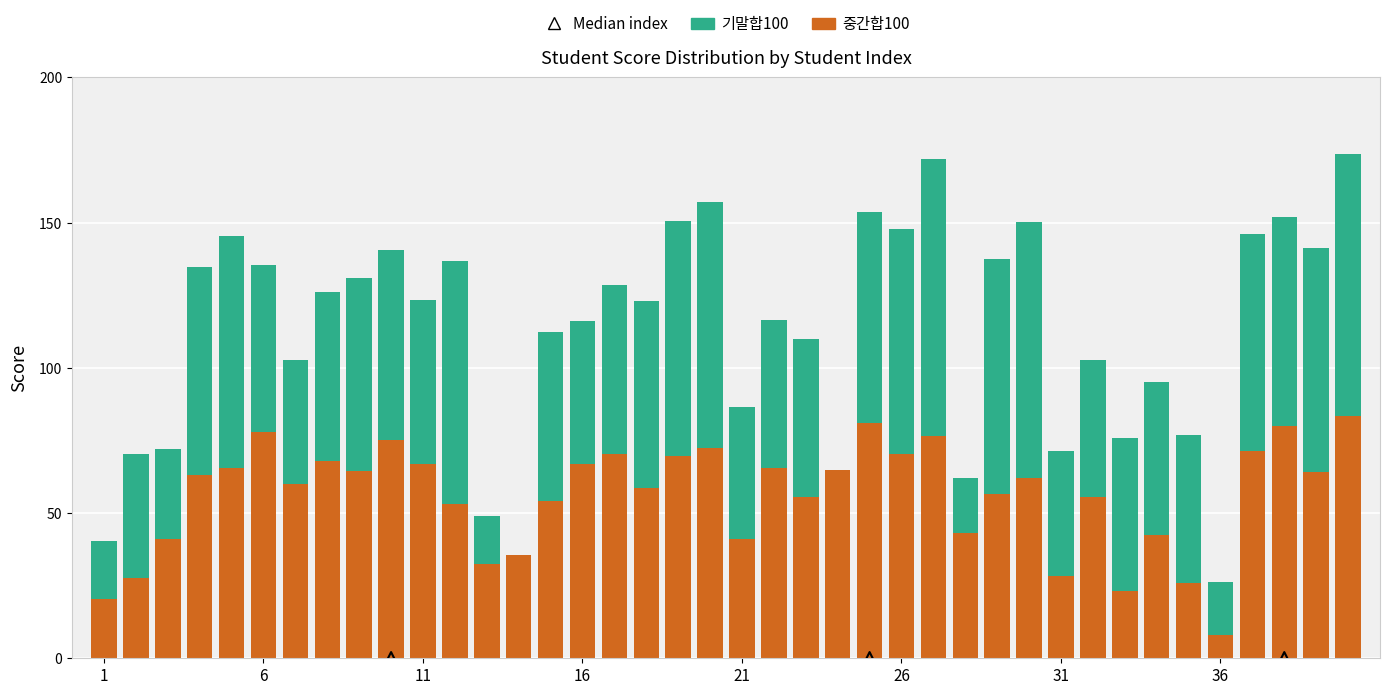

Which series has the largest total across all categories?

기말합100